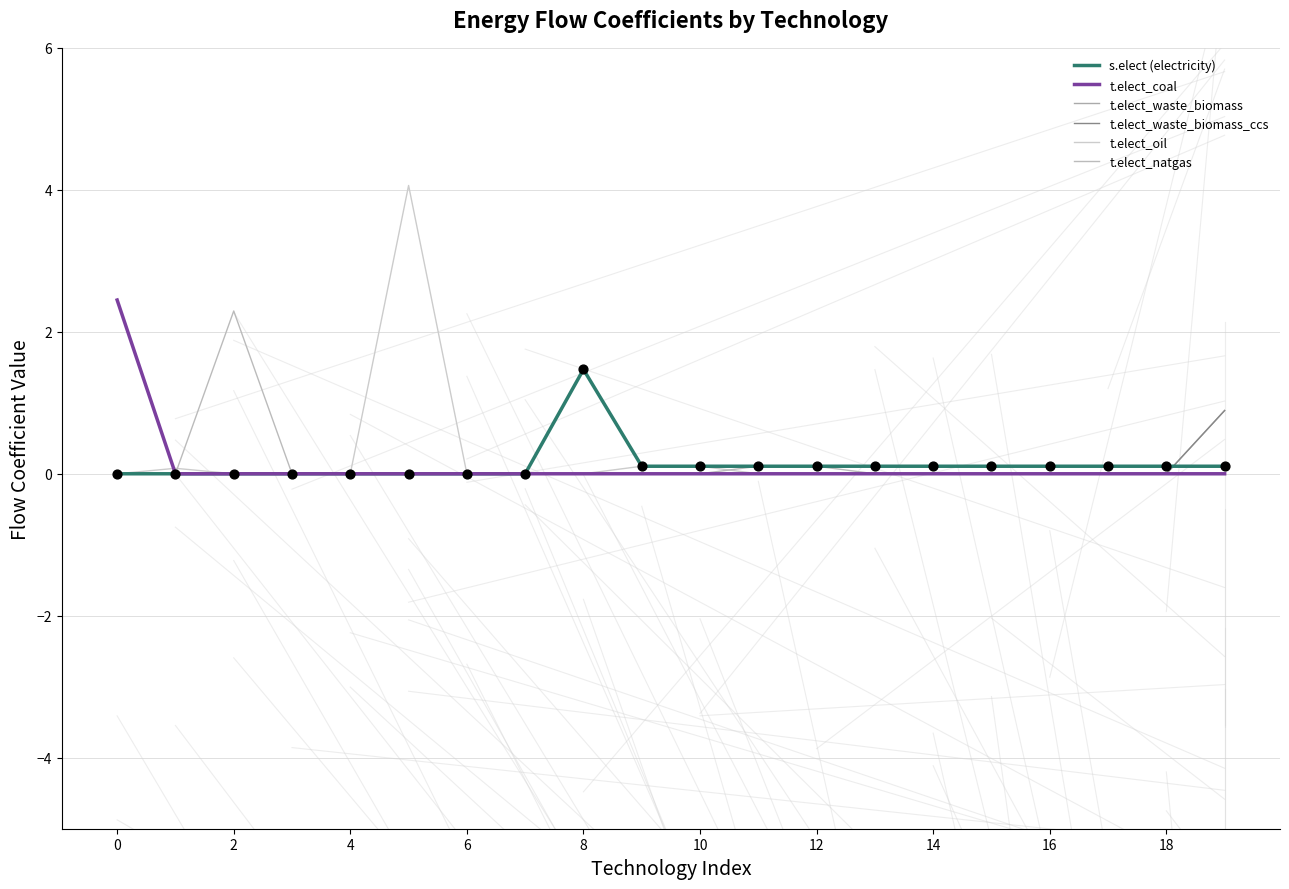

What are all the series names shown in the legend?

s.elect (electricity), t.elect_coal, t.elect_waste_biomass, t.elect_waste_biomass_ccs, t.elect_oil, t.elect_natgas